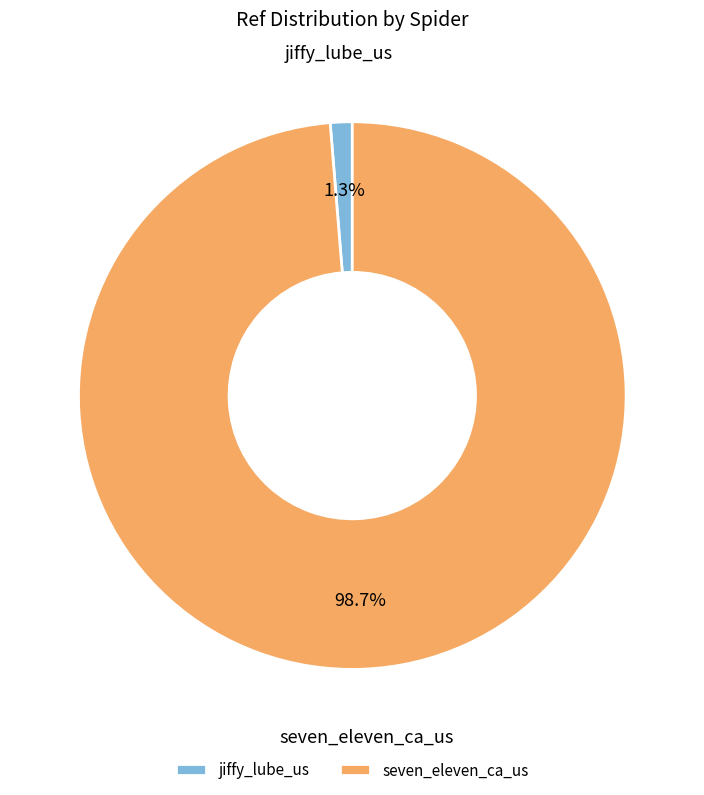

To the nearest percent, what percentage of the pie is jiffy_lube_us?

1%